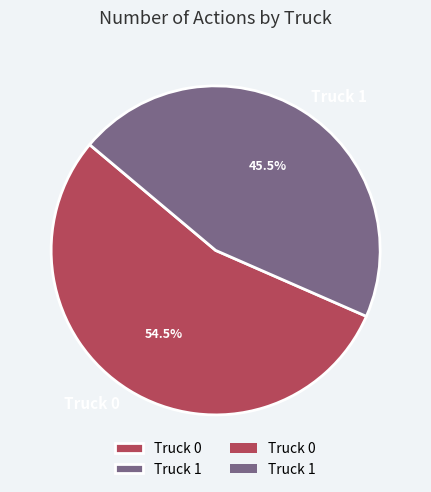

How many segments does this pie chart have?

2